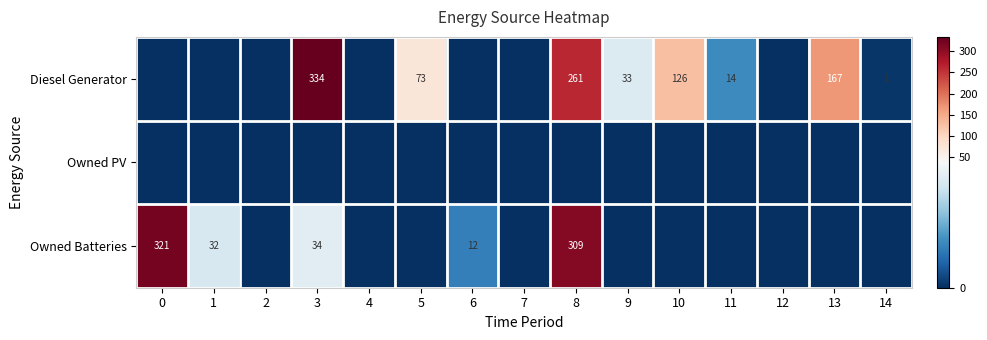

Reading left to right, transcribe all the data shown in this chart.

row_0: 0=0	1=0	2=0	3=334	4=0	5=73	6=0	7=0	8=261	9=33	10=126	11=14	12=0	13=167	14=1
row_1: 0=0	1=0	2=0	3=0	4=0	5=0	6=0	7=0	8=0	9=0	10=0	11=0	12=0	13=0	14=0
row_2: 0=321	1=32	2=0	3=34	4=0	5=0	6=12	7=0	8=309	9=0	10=0	11=0	12=0	13=0	14=0